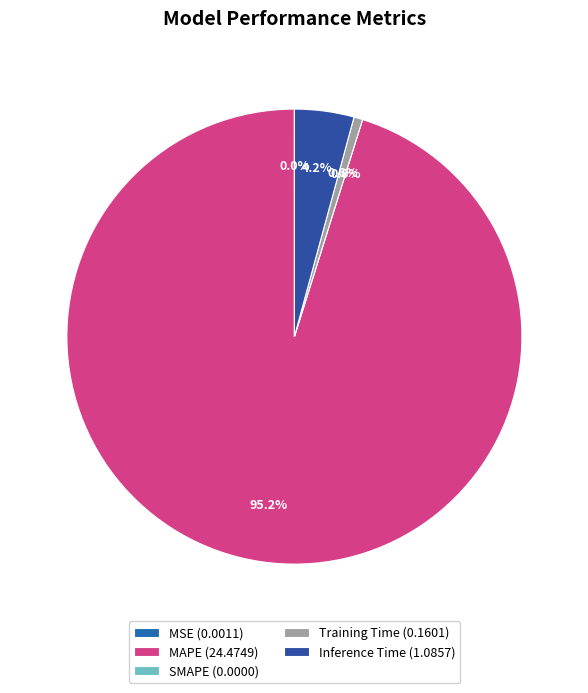

To the nearest percent, what is the average slice percentage?

20%